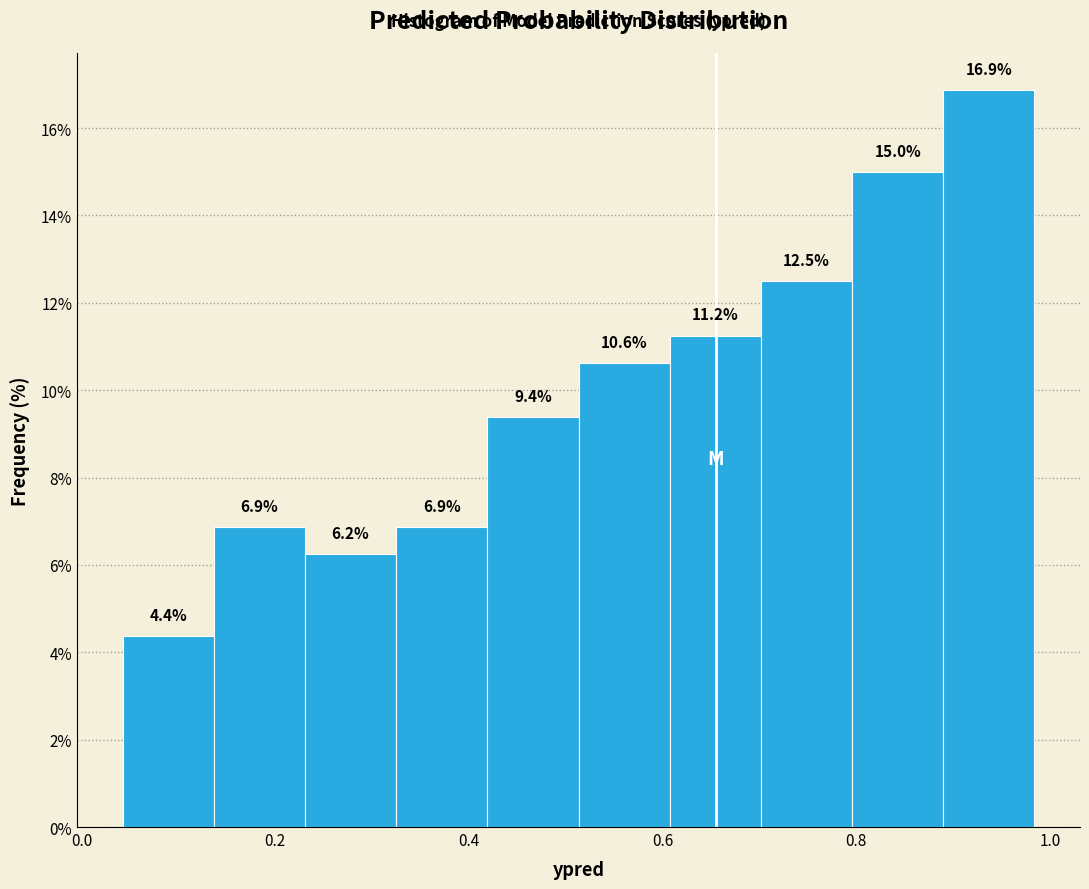

What is the height of the bar covering 0.88 to 0.98 on the x-axis? The bar edges are not printed on the chart, so give them approximately, as read against the axis.

16.9